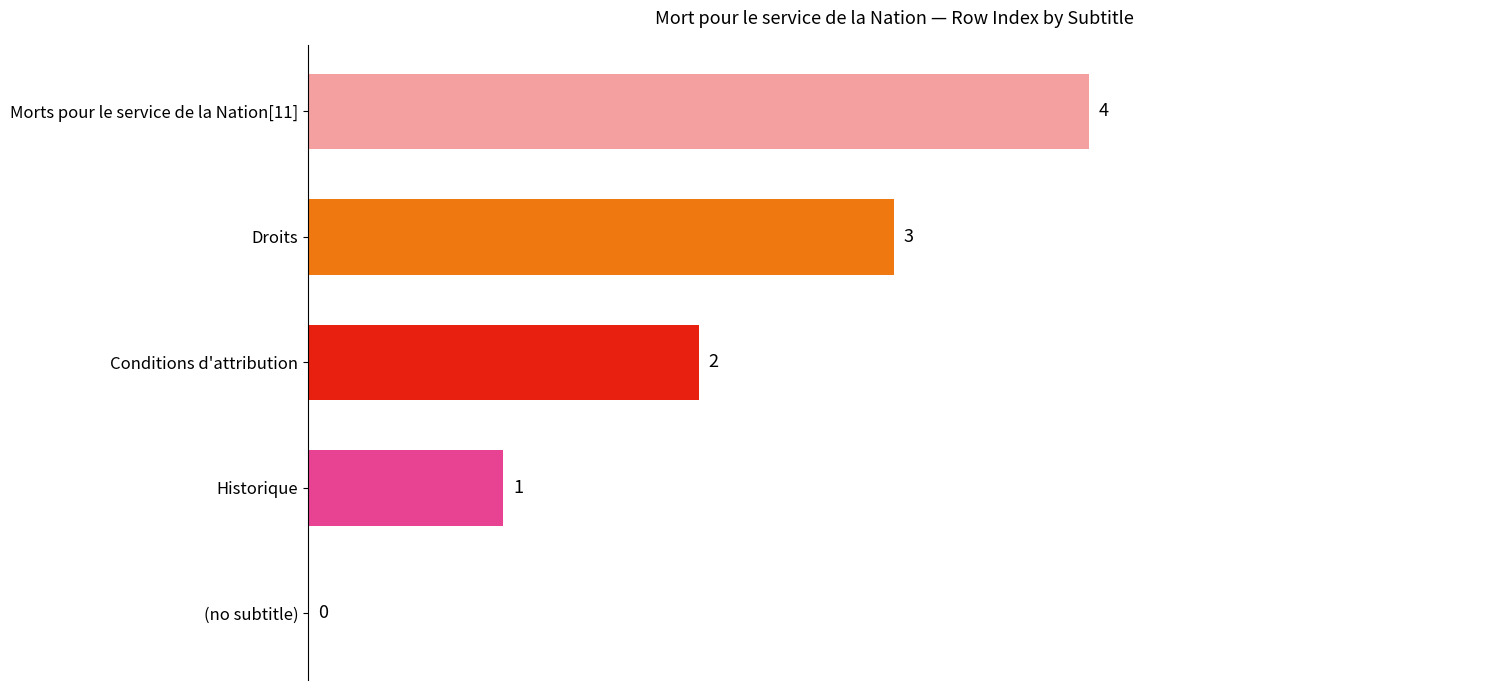

How many series are shown in this chart?

1